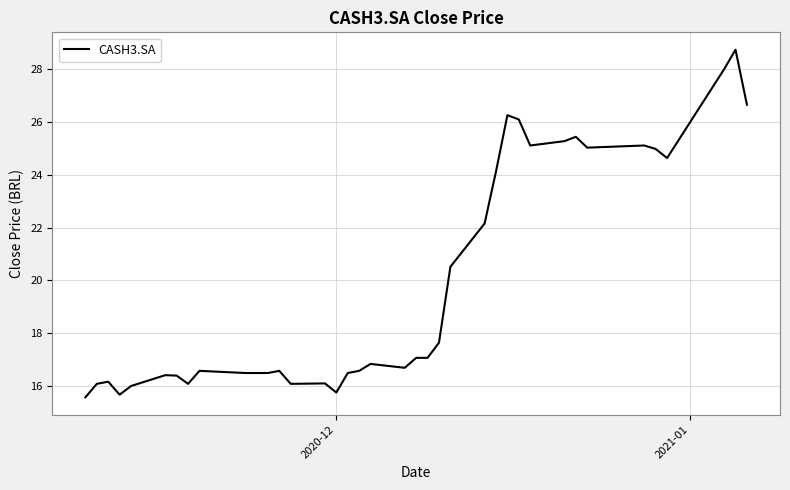

What is the minimum value shown in the chart?

15.6